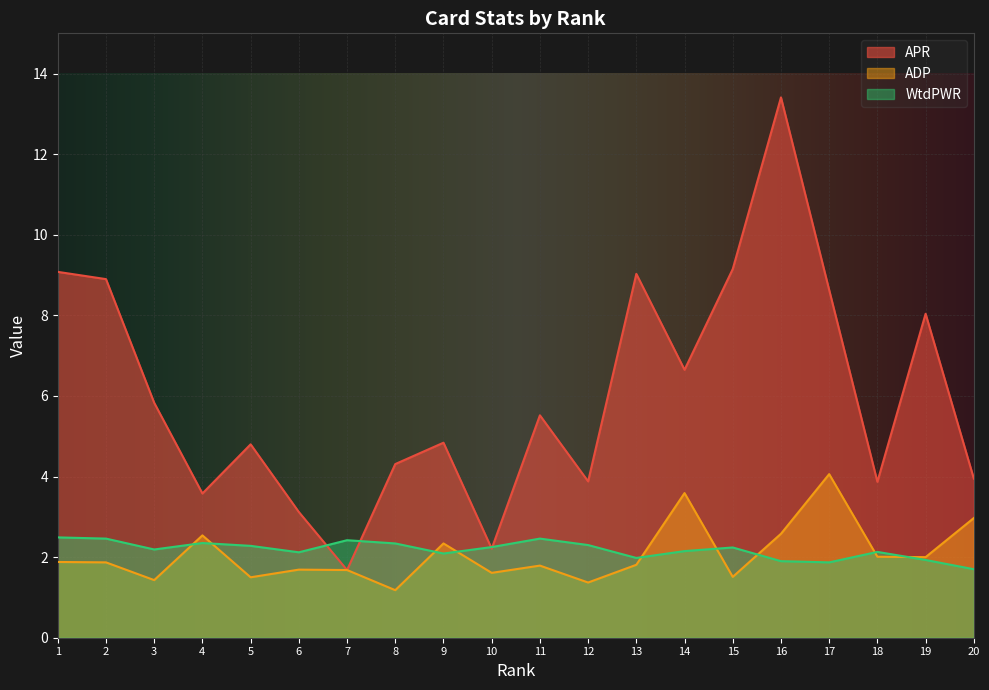

At which category does the chart reach its peak across all series?

16